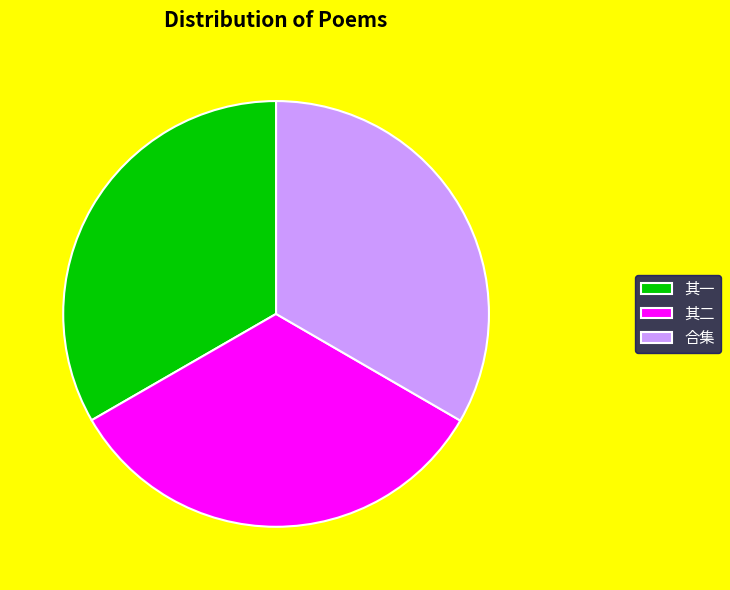

Combined, do 其二 and 合集 account for over 50%?

Yes